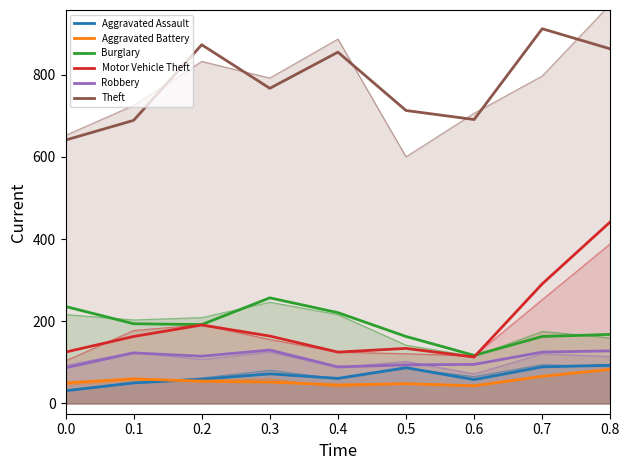

At how many categories does at least one series exceed 255?

9